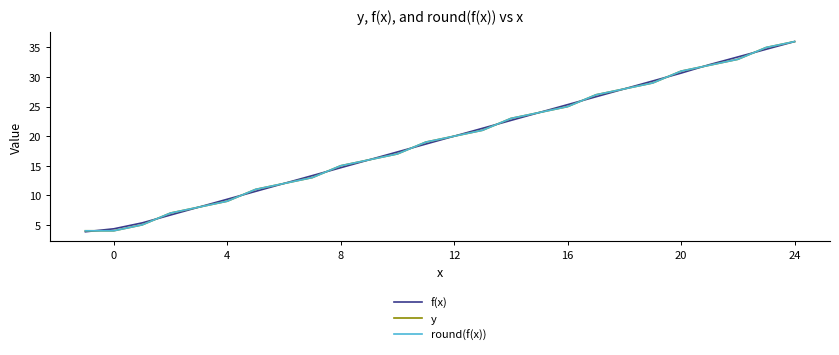

True or false: y has more than 0 points higher than both neighbors.

False